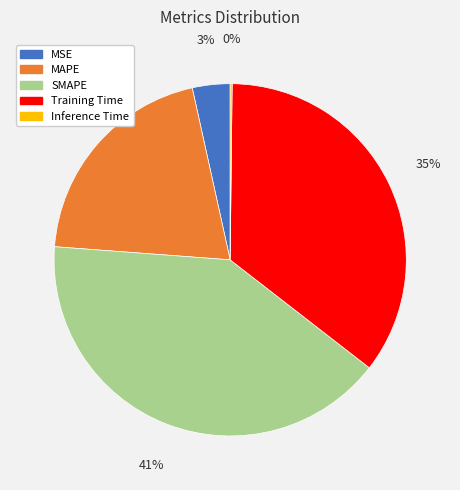

To the nearest percent, what is the combined percentage of SMAPE and MSE?

44%